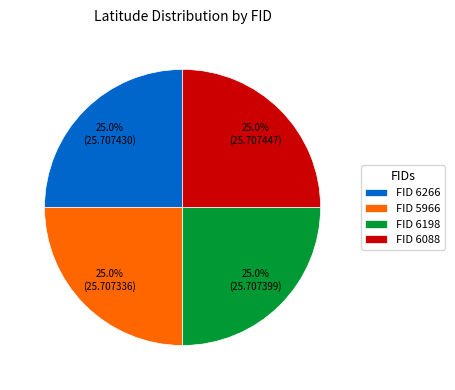

Does FID 6266 represent more than half of the total?

No